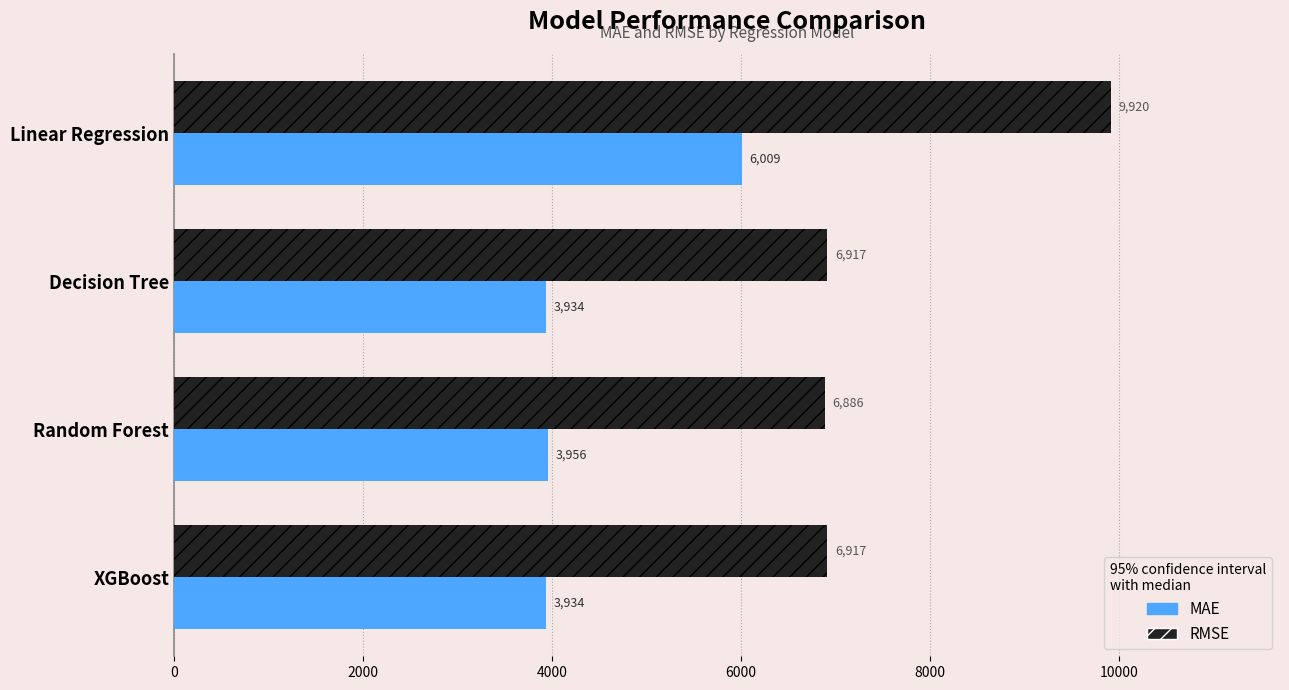

What is the difference between the maximum and second lowest values in the MAE series?

2074.9